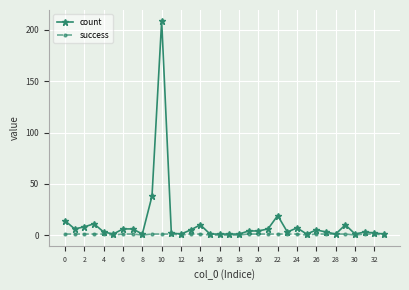

True or false: count has more than 1 points higher than both neighbors.

True